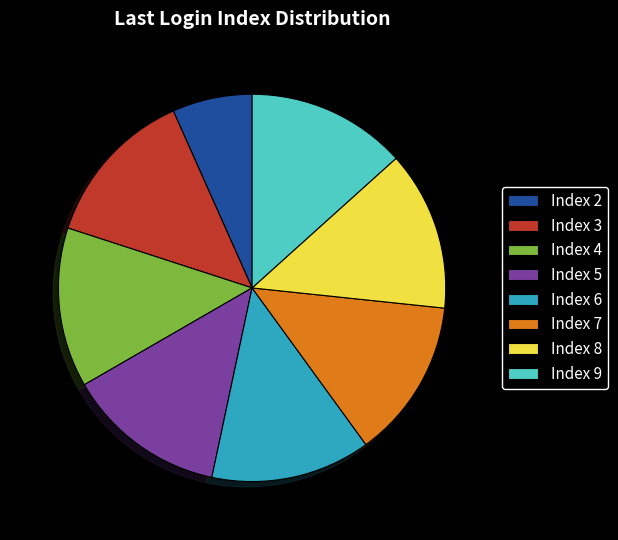

Combined, do Index 3 and Index 7 account for over 50%?

No